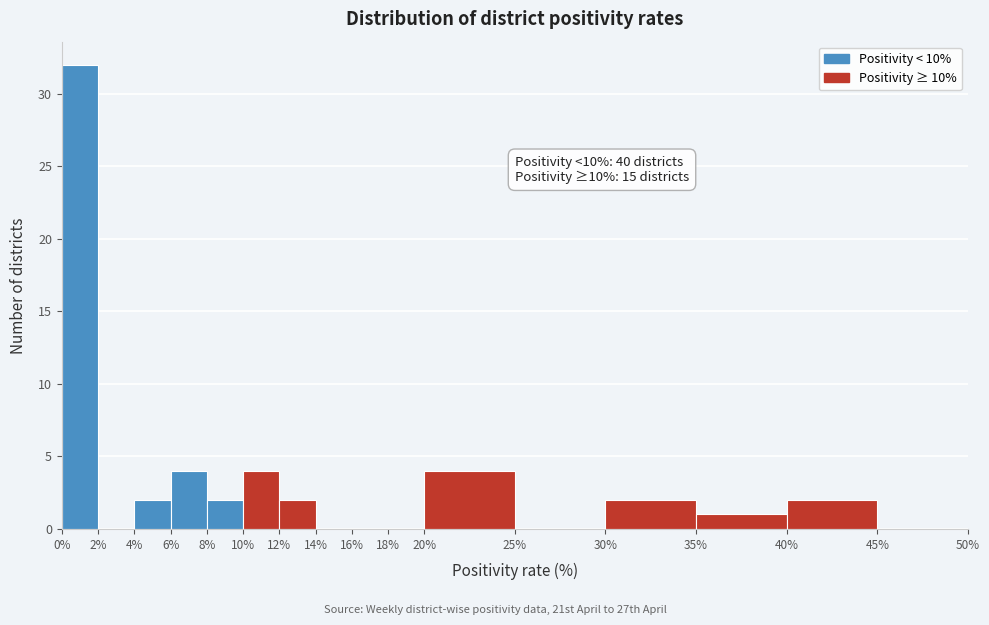

Over which range of the x-axis is the bar tallest?

0% to 2%